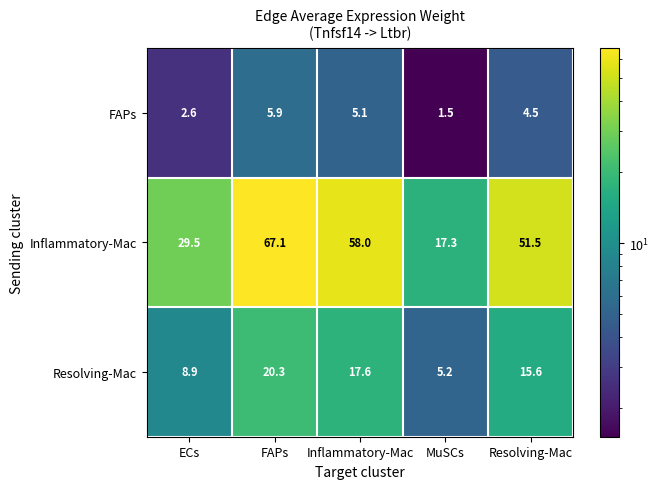

At which category is the sum across all series the highest?

FAPs